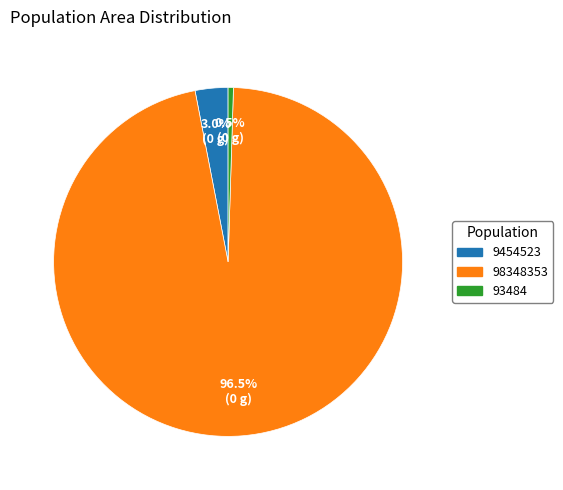

Count the number of slices in the pie.

3